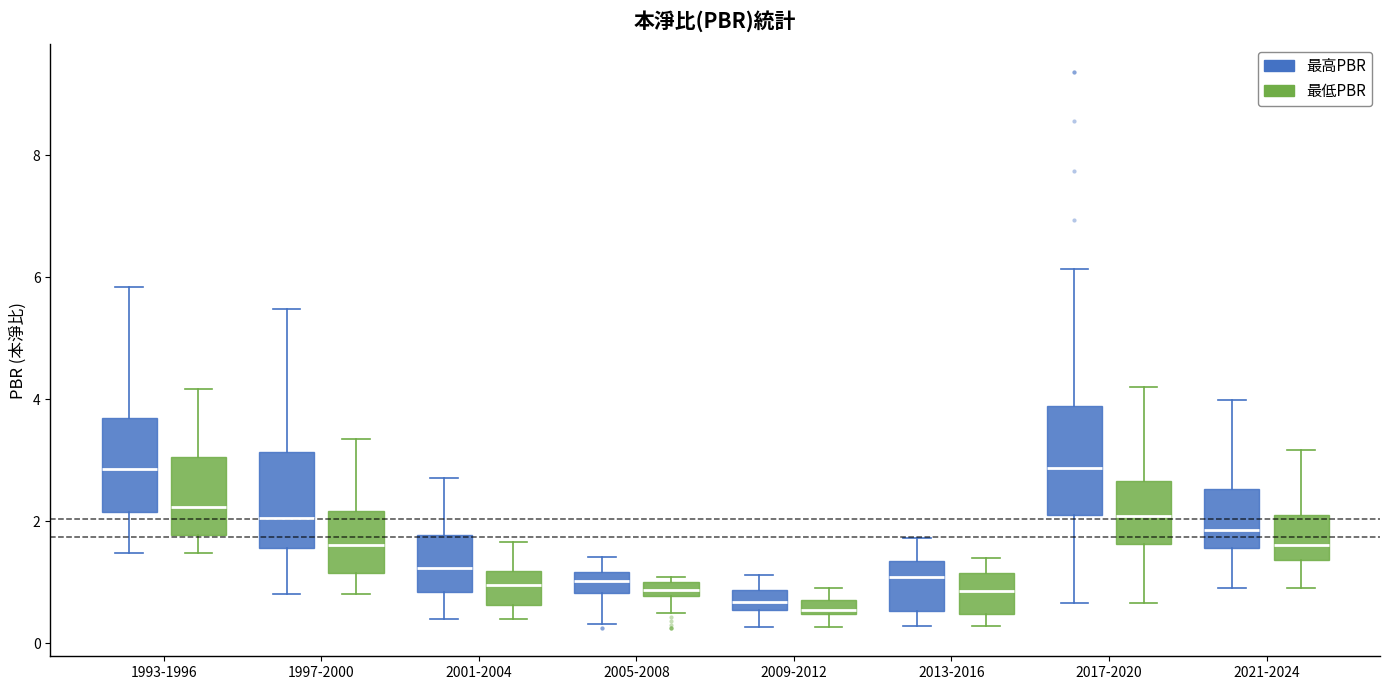

Which box is the tallest, from its lower edge to its upper edge?

2017-2020 (最高PBR)